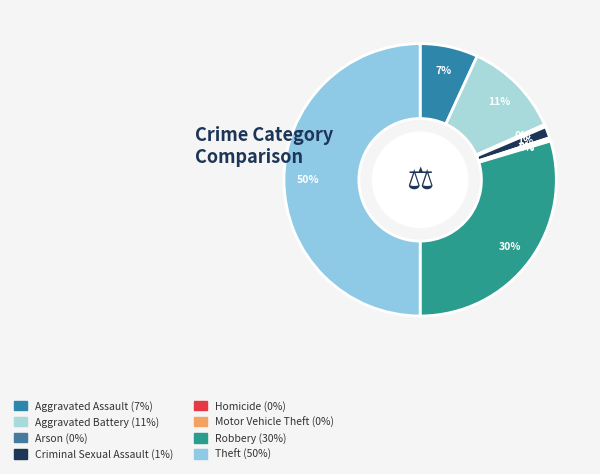

To the nearest percent, what is the difference between the largest and smallest slice percentages?

50%